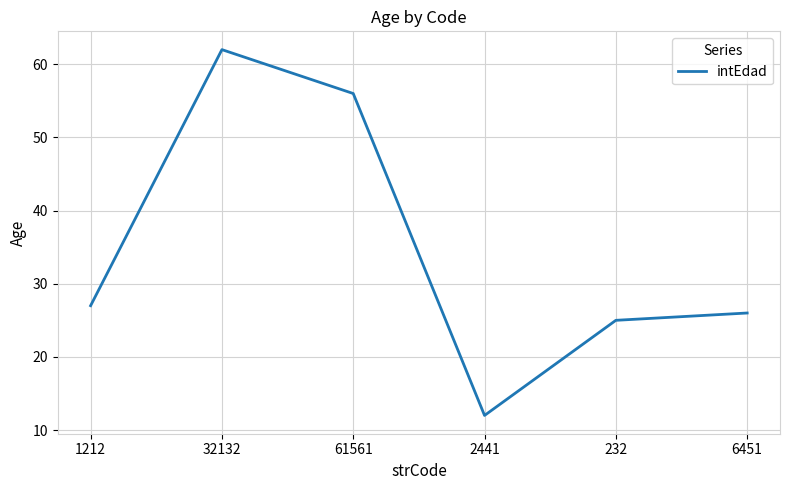

Does the chart have visible grid lines?

Yes